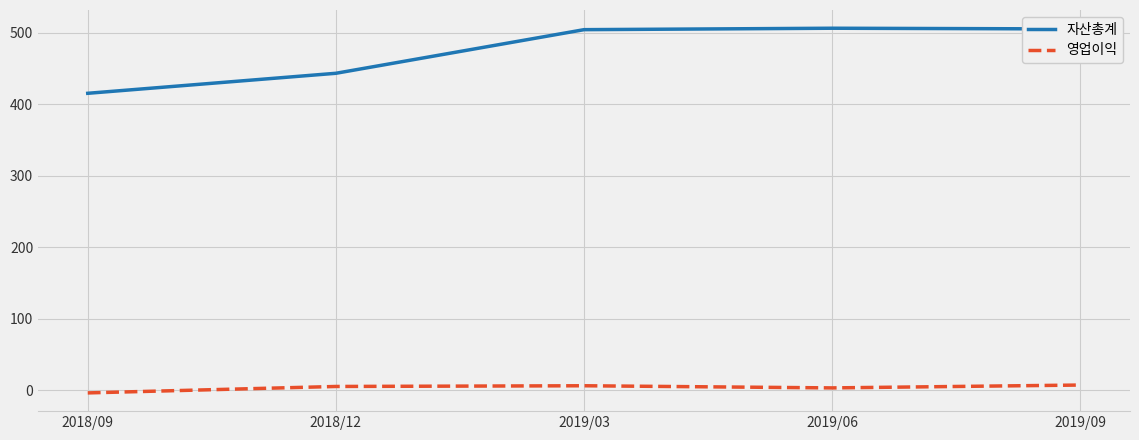

At which label is 자산총계 closest to 460?

2018/12